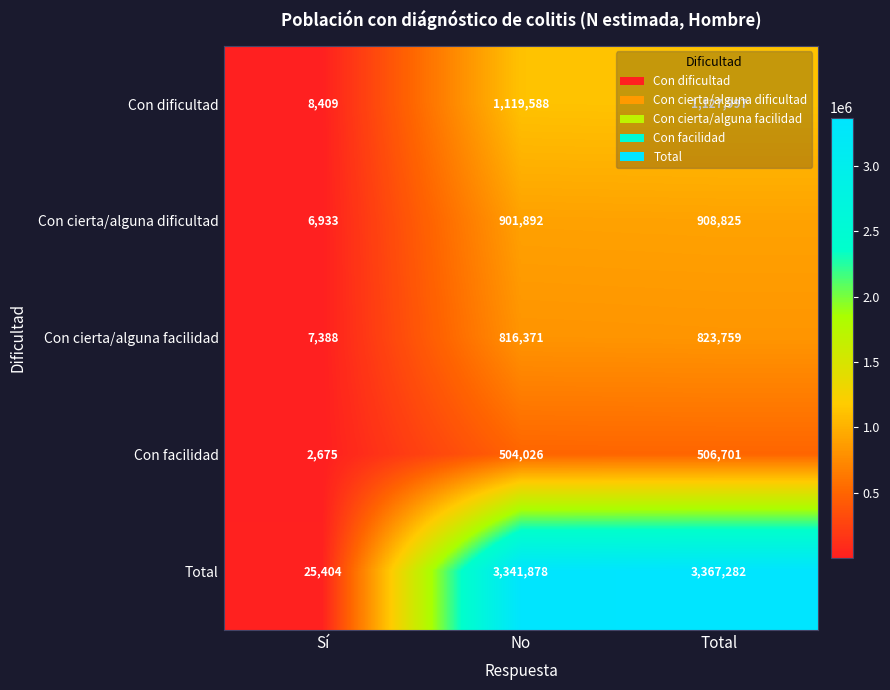

What is the sum of all Con facilidad values?

1013402